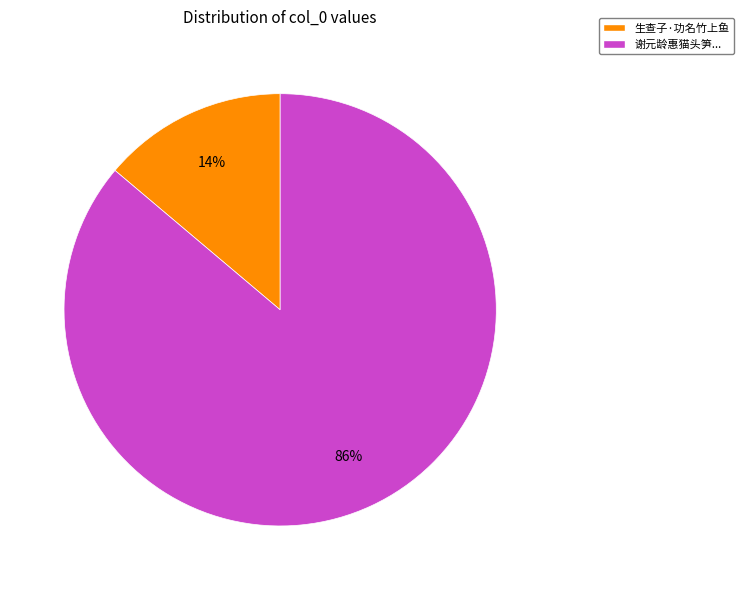

To the nearest percent, what is the difference between the largest and smallest slice percentages?

72%